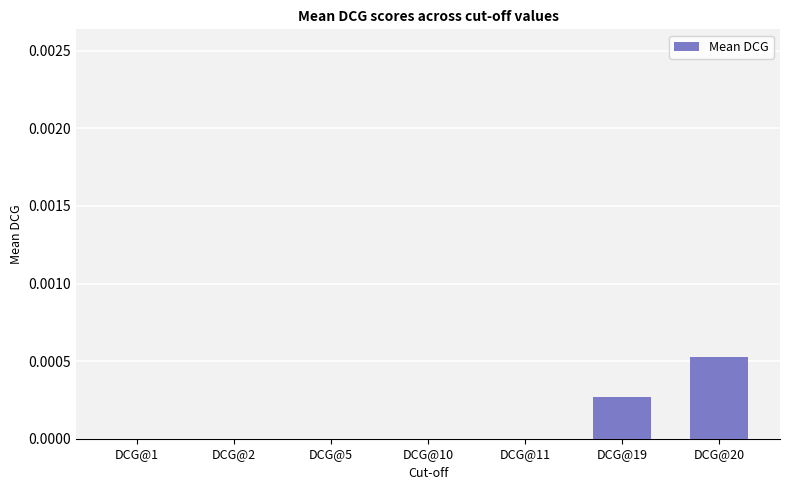

The value at DCG@11 is 0.0. True or false?

True